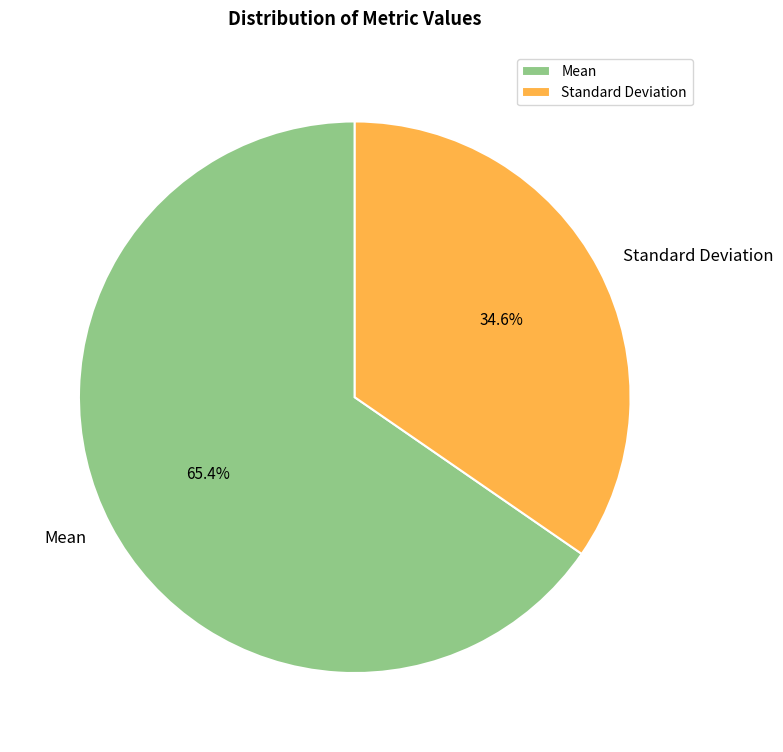

Combined, what portion of the pie is Standard Deviation and Mean?

100.0%